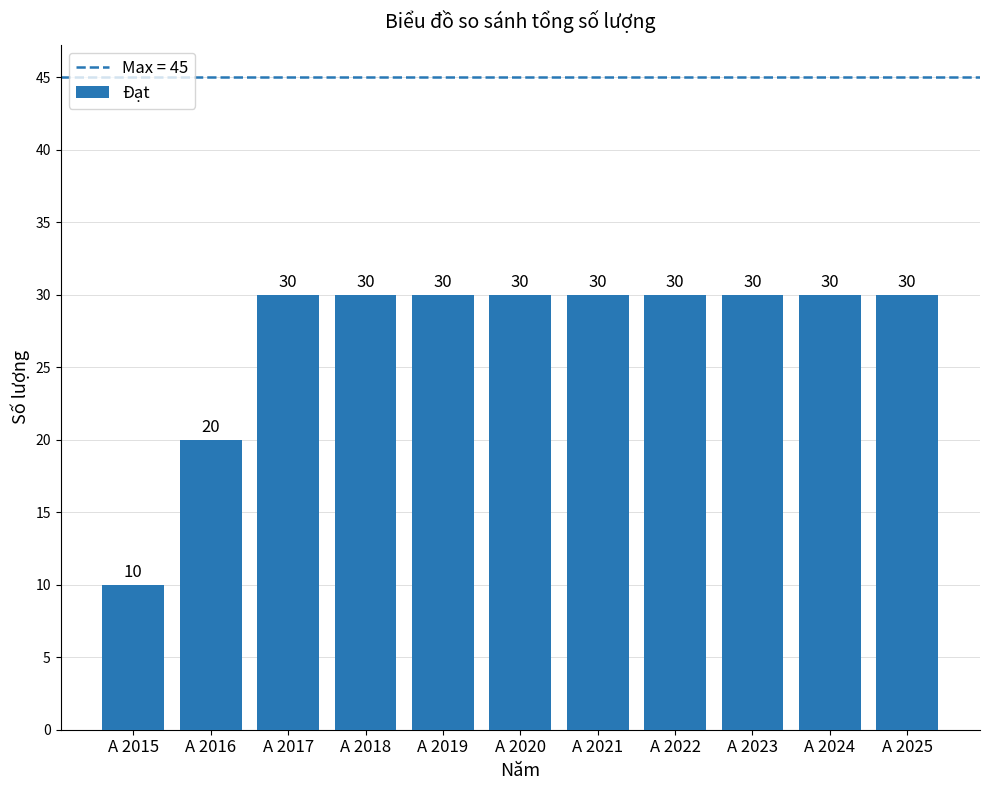

Reading left to right, extract all data points from this chart.

10	20	30	30	30	30	30	30	30	30	30